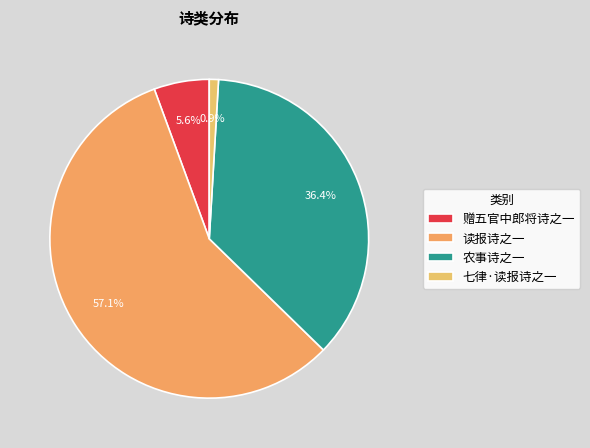

What percentage is the 七律·读报诗之一 slice, to the nearest percent?

1%